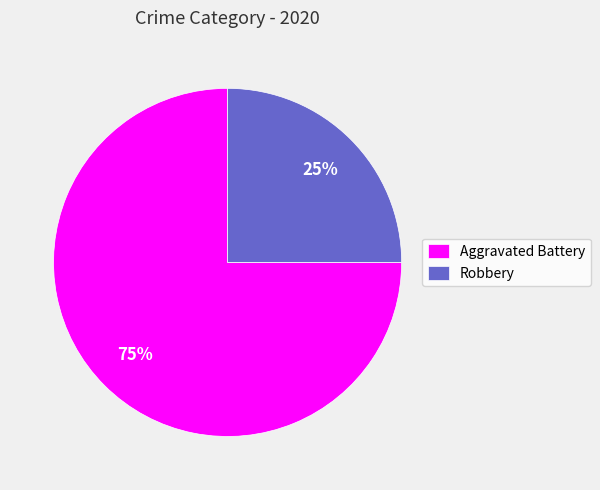

True or false: Aggravated Battery accounts for 75% of the total.

True